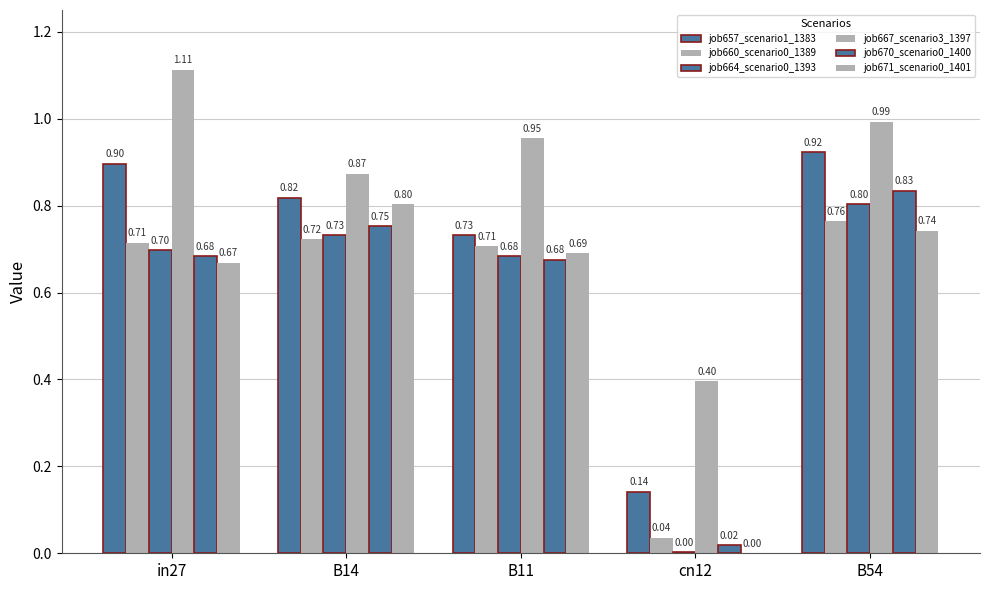

True or false: job670_scenario0_1400 has a value of 0.8 at B14.

True